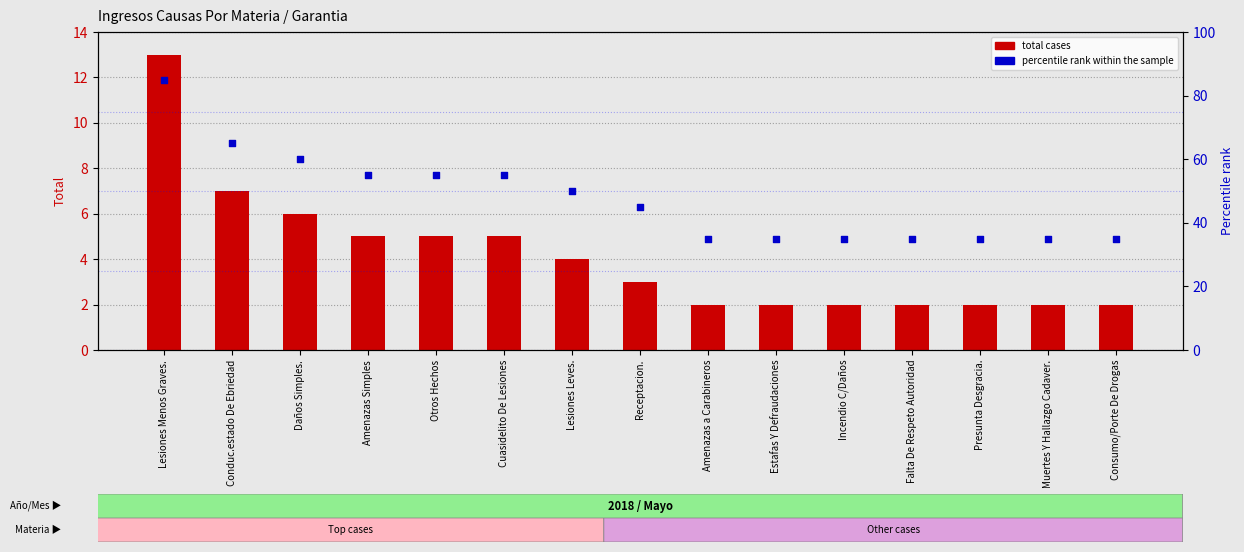

What is the total value across all series at Receptacion.?

48